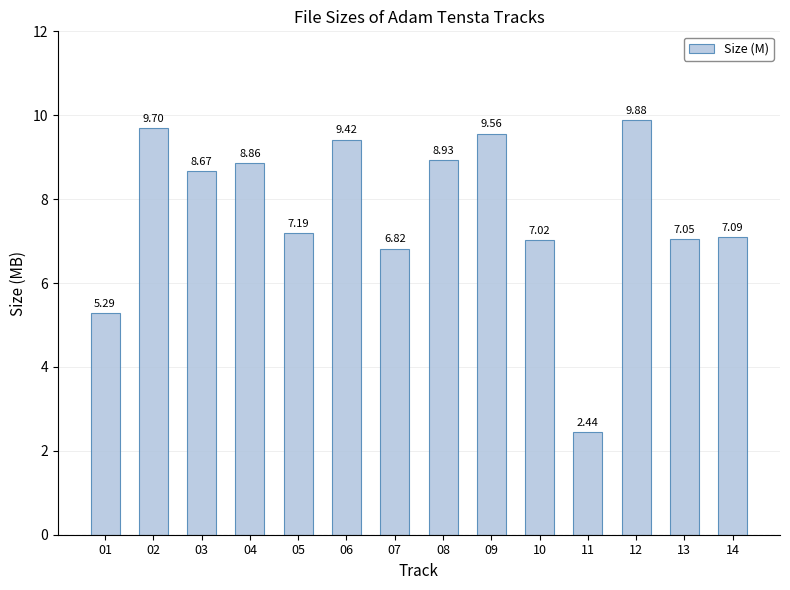

Approximately how many times larger is the value at 11 compared to 06?

0.3